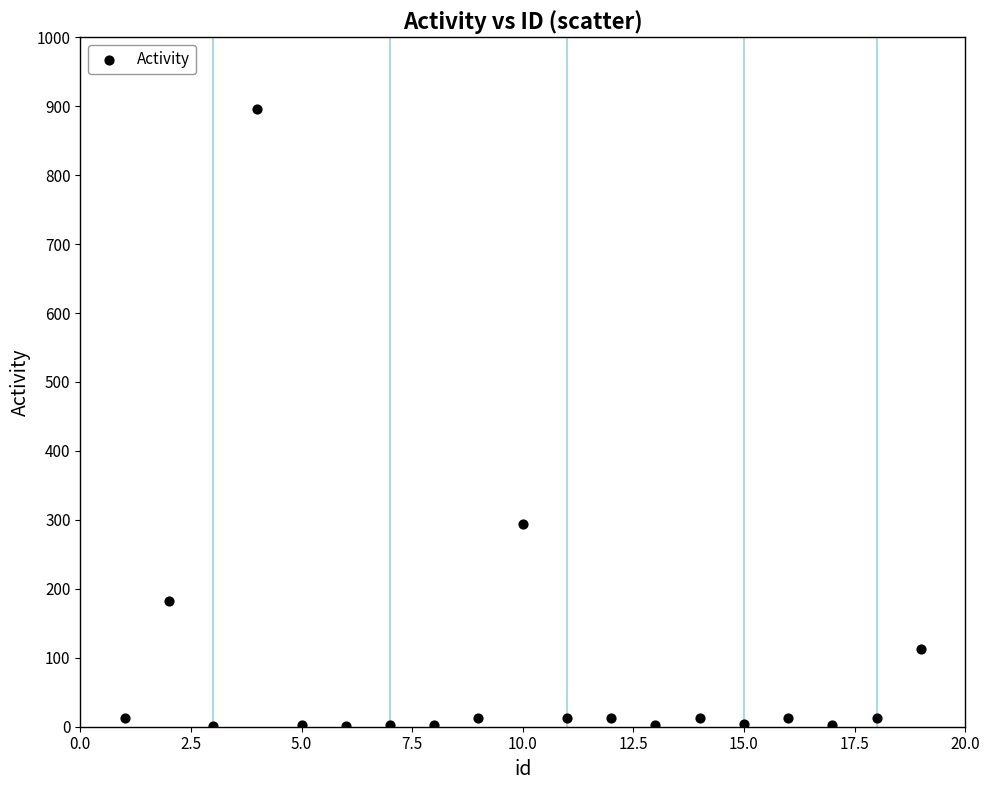

What is the range of X values (max minus min)?

18